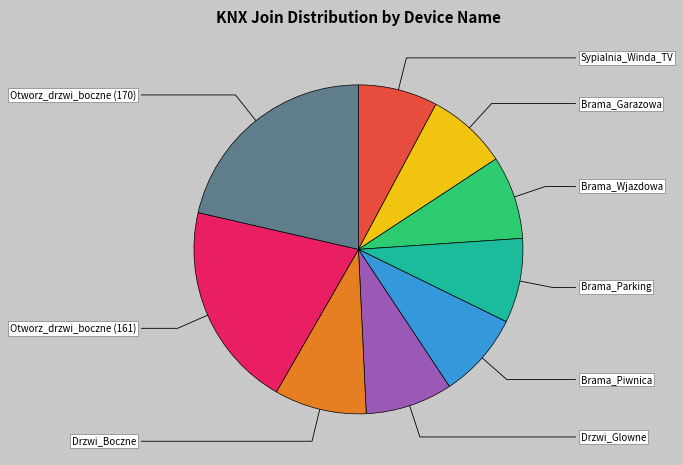

Rank the categories by value from lowest to highest.

Sypialnia_Winda_TV, Brama_Garazowa, Brama_Wjazdowa, Brama_Parking, Brama_Piwnica, Drzwi_Glowne, Drzwi_Boczne, Otworz_drzwi_boczne (161), Otworz_drzwi_boczne (170)